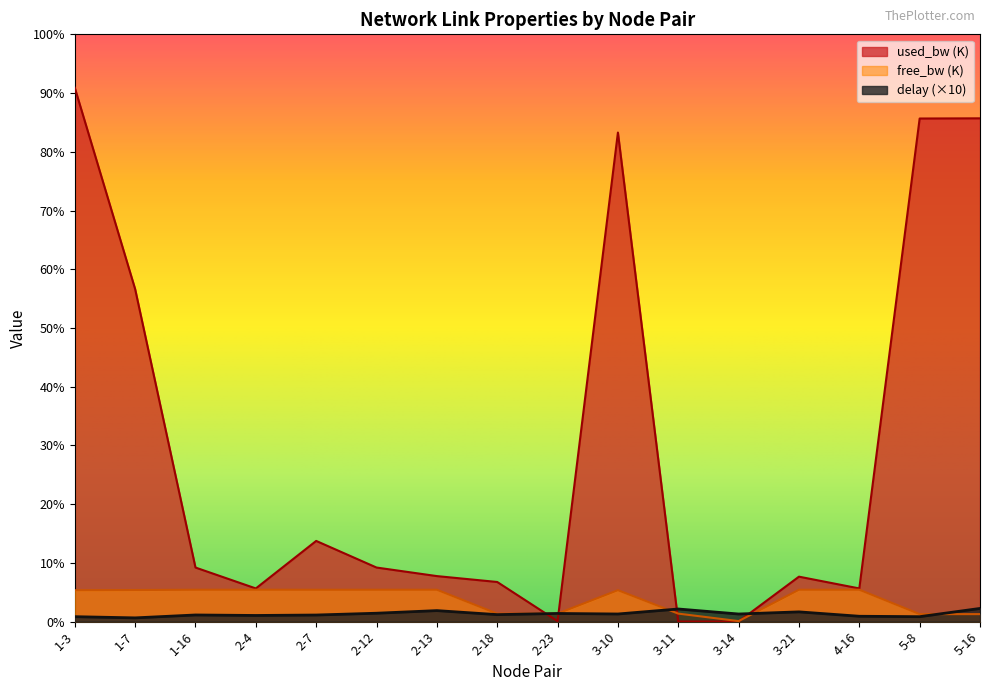

Does the chart display data point markers on the line(s)?

No